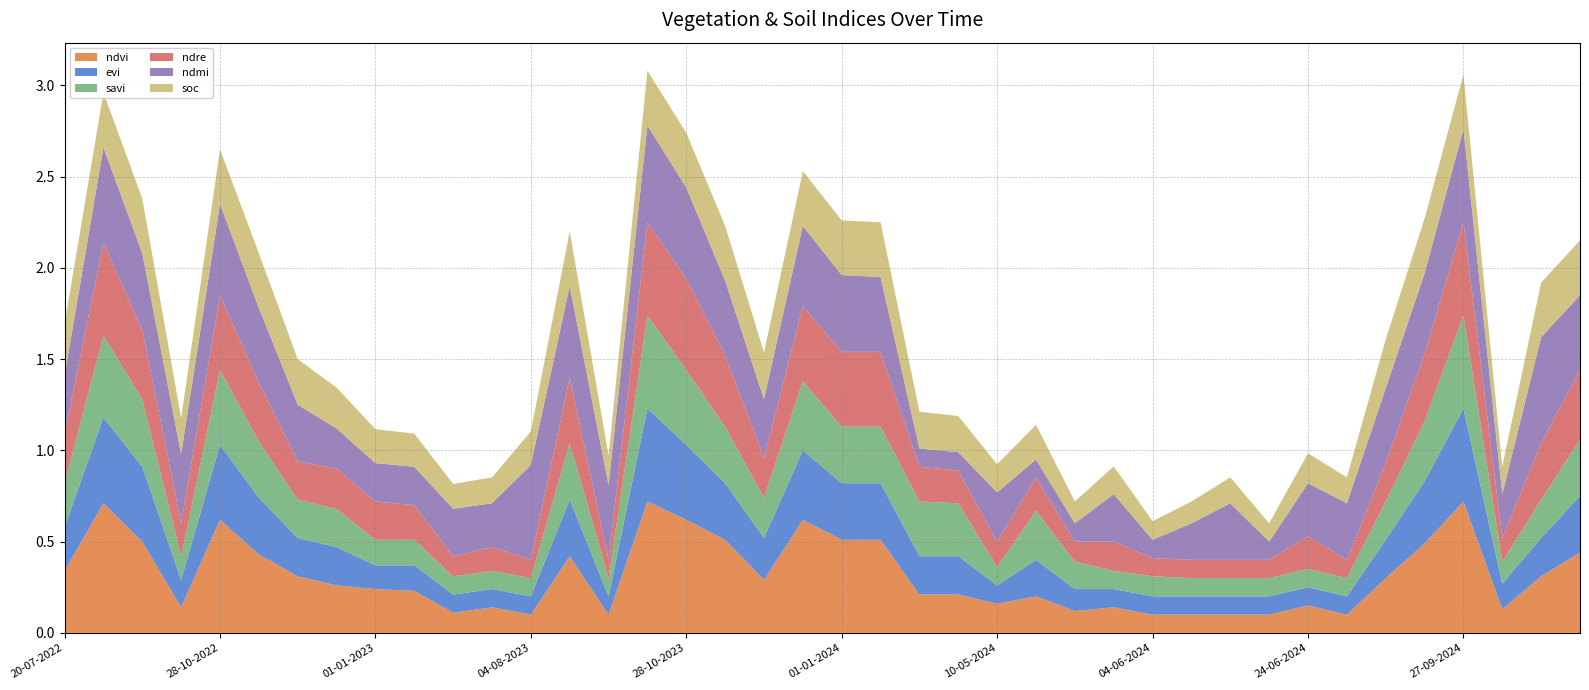

Reading left to right, list all the values displayed in this chart.

ndvi: 0.3	0.7	0.5	0.1	0.6	0.4	0.3	0.3	0.2	0.2	0.1	0.1	0.1	0.4	0.1	0.7	0.6	0.5	0.3	0.6	0.5	0.5	0.2	0.2	0.2	0.2	0.1	0.1	0.1	0.1	0.1	0.1	0.1	0.1	0.3	0.5	0.7	0.1	0.3	0.4
evi: 0.2	0.5	0.4	0.1	0.4	0.3	0.2	0.2	0.1	0.1	0.1	0.1	0.1	0.3	0.1	0.5	0.4	0.3	0.2	0.4	0.3	0.3	0.2	0.2	0.1	0.2	0.1	0.1	0.1	0.1	0.1	0.1	0.1	0.1	0.2	0.3	0.5	0.1	0.2	0.3
savi: 0.2	0.5	0.4	0.1	0.4	0.3	0.2	0.2	0.1	0.1	0.1	0.1	0.1	0.3	0.1	0.5	0.4	0.3	0.2	0.4	0.3	0.3	0.3	0.3	0.1	0.3	0.1	0.1	0.1	0.1	0.1	0.1	0.1	0.1	0.2	0.3	0.5	0.1	0.2	0.3
ndre: 0.3	0.5	0.4	0.2	0.4	0.3	0.2	0.2	0.2	0.2	0.1	0.1	0.1	0.4	0.1	0.5	0.5	0.4	0.2	0.4	0.4	0.4	0.2	0.2	0.1	0.2	0.1	0.2	0.1	0.1	0.1	0.1	0.2	0.1	0.2	0.4	0.5	0.1	0.3	0.4
ndmi: 0.3	0.5	0.4	0.4	0.5	0.4	0.3	0.2	0.2	0.2	0.3	0.2	0.5	0.5	0.4	0.5	0.5	0.4	0.3	0.4	0.4	0.4	0.1	0.1	0.3	0.1	0.1	0.3	0.1	0.2	0.3	0.1	0.3	0.3	0.4	0.4	0.5	0.2	0.6	0.4
soc: 0.3	0.3	0.3	0.2	0.3	0.3	0.2	0.2	0.2	0.2	0.1	0.1	0.2	0.3	0.2	0.3	0.3	0.3	0.3	0.3	0.3	0.3	0.2	0.2	0.2	0.2	0.1	0.2	0.1	0.1	0.1	0.1	0.2	0.1	0.3	0.3	0.3	0.2	0.3	0.3